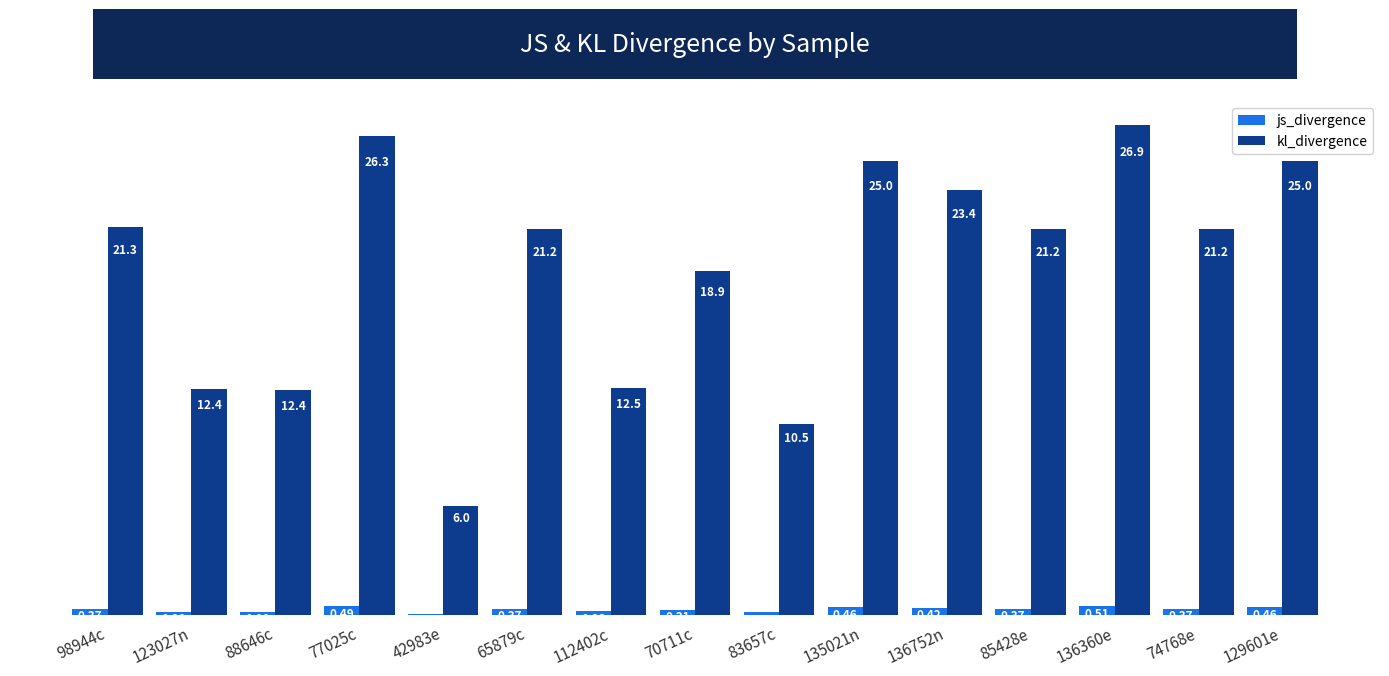

Does the chart contain any negative values?

No